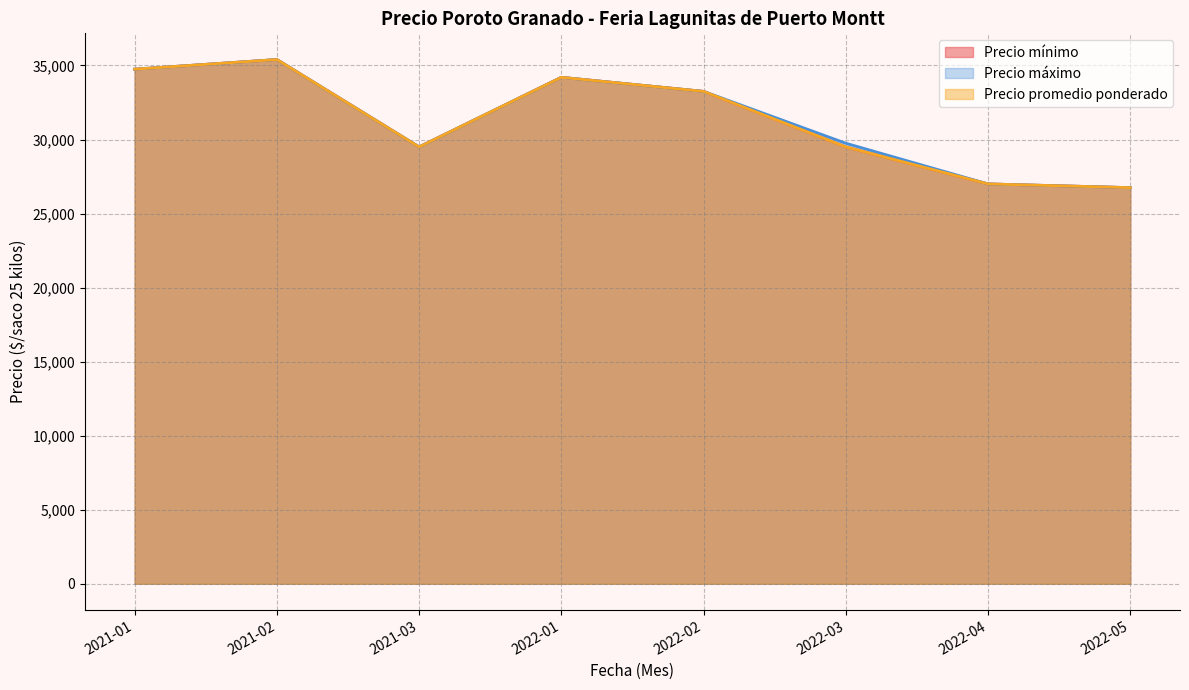

Does the chart have visible grid lines?

Yes